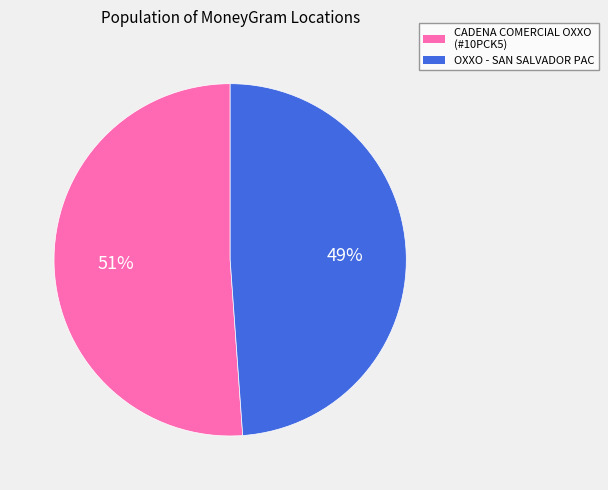

To the nearest percent, what is the average slice percentage?

50%